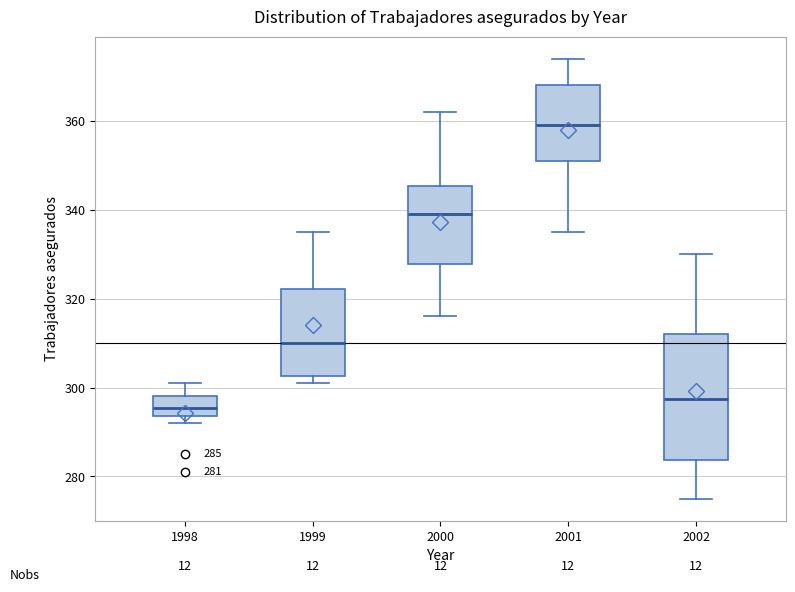

Comparing the boxes themselves (not the whiskers), which one is the tallest?

2002